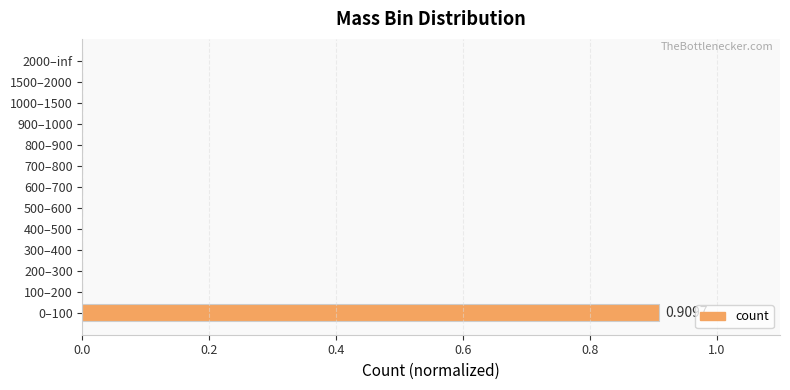

Which has a higher value, 500–600 or 0–100?

0–100